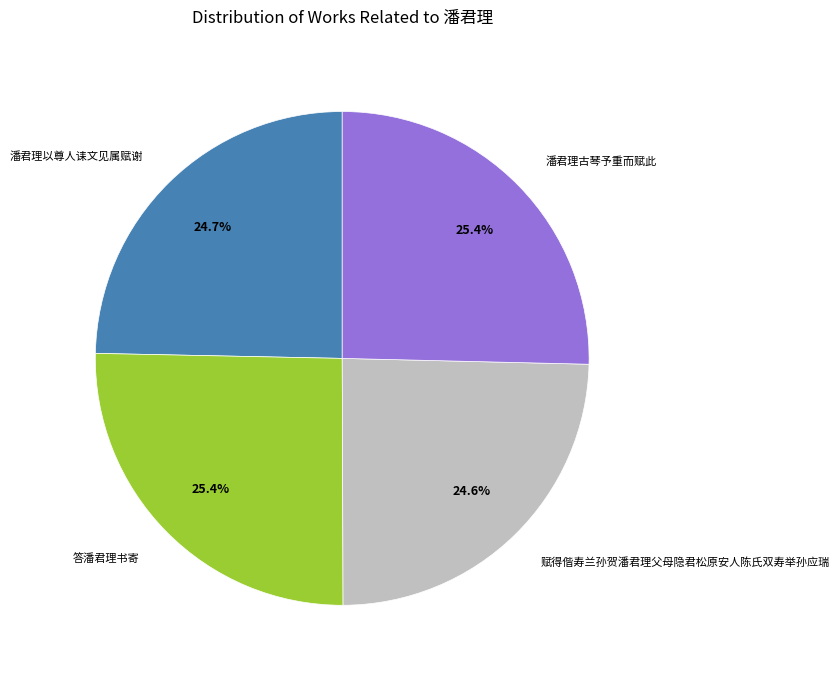

What portion of the pie excludes 答潘君理书寄?

74.6%